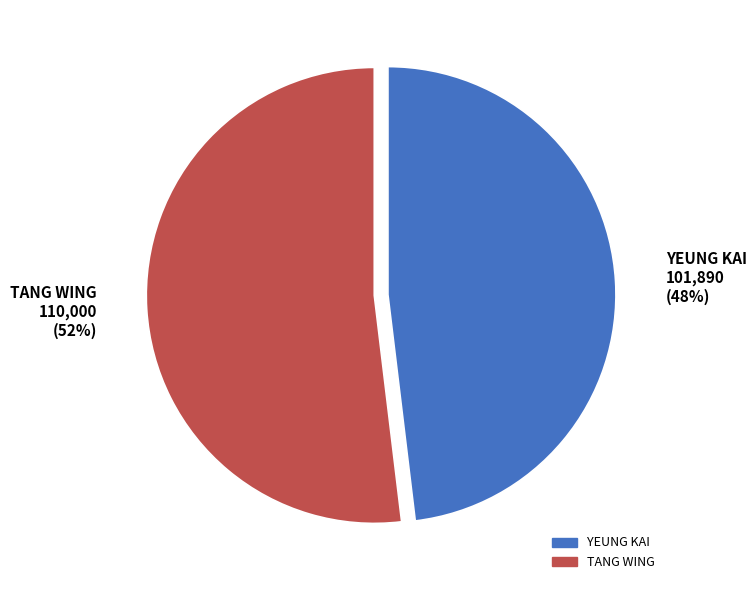

Which slice is the largest?

TANG WING